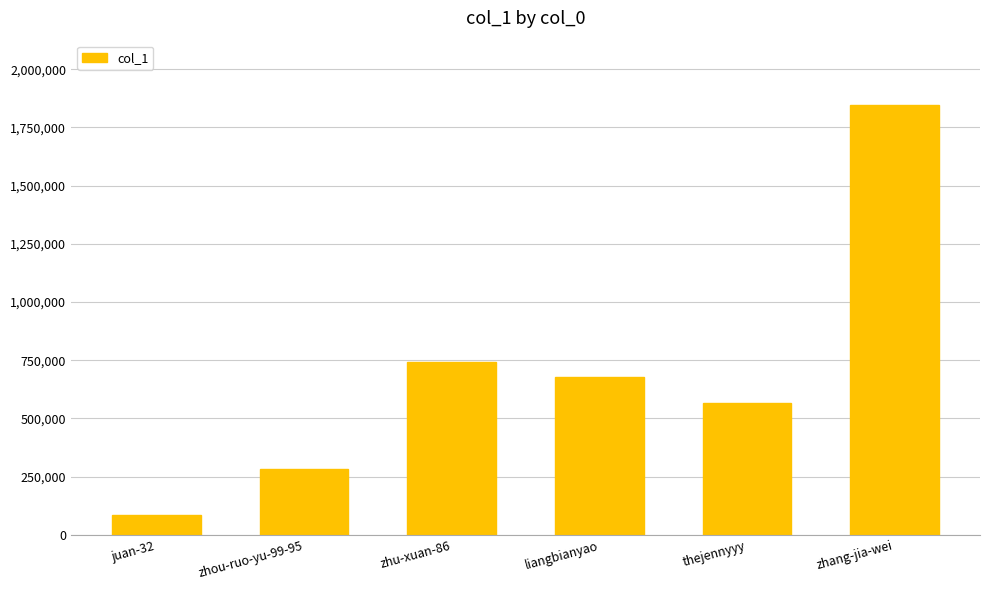

Is it true that the value at juan-32 is 83912?

True